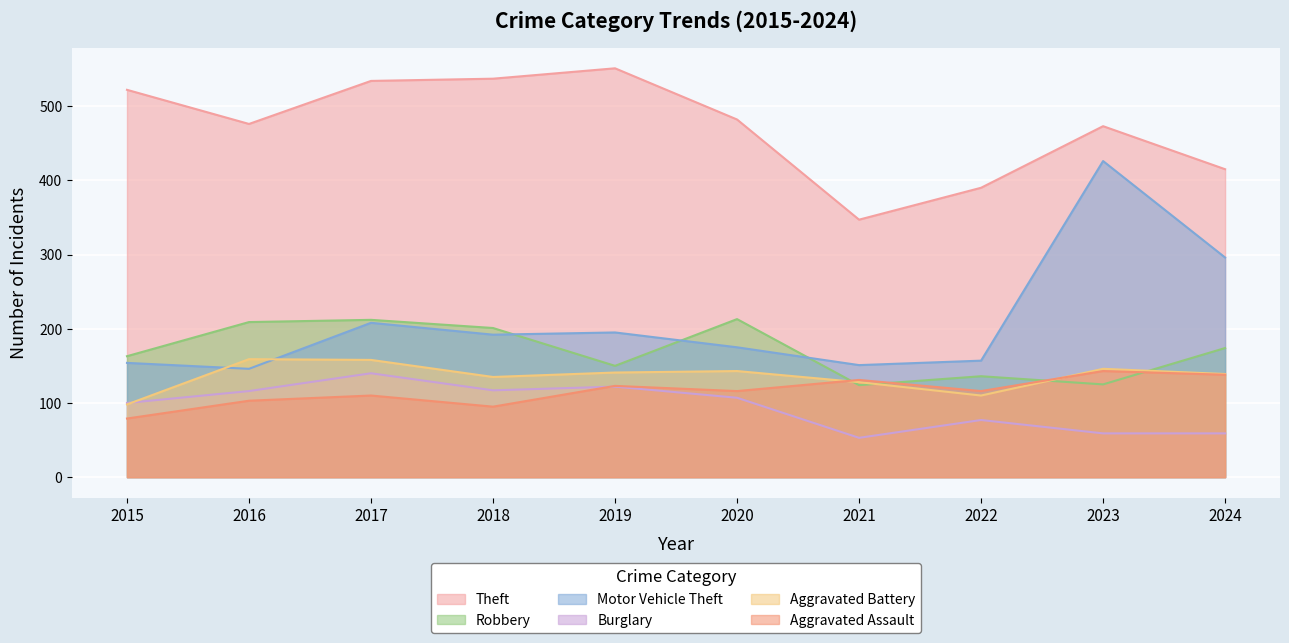

Which series has the largest total across all categories?

Theft